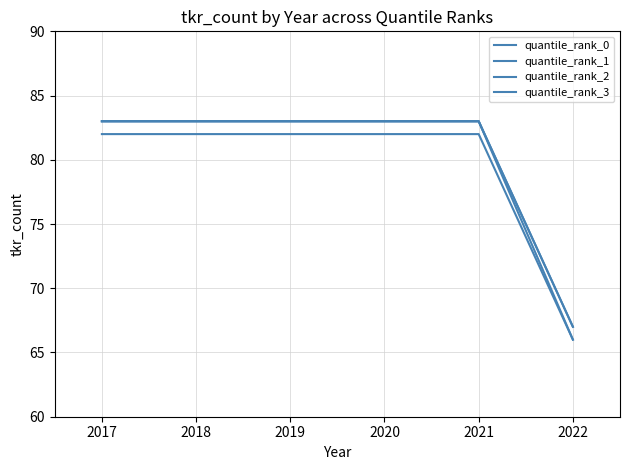

Is this an area chart (filled region under the line)?

No